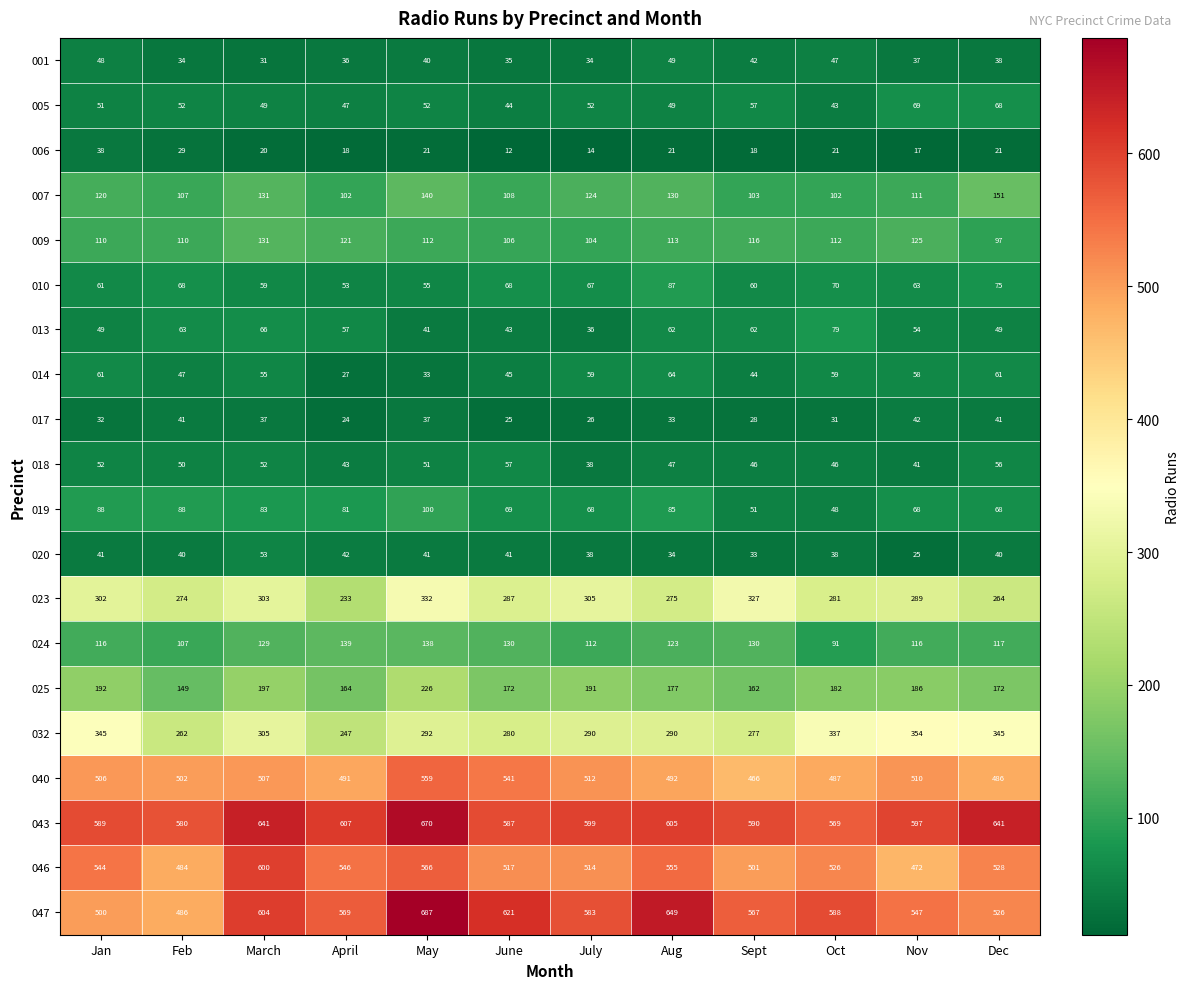

Where is 023 nearest to the value 282?

Oct